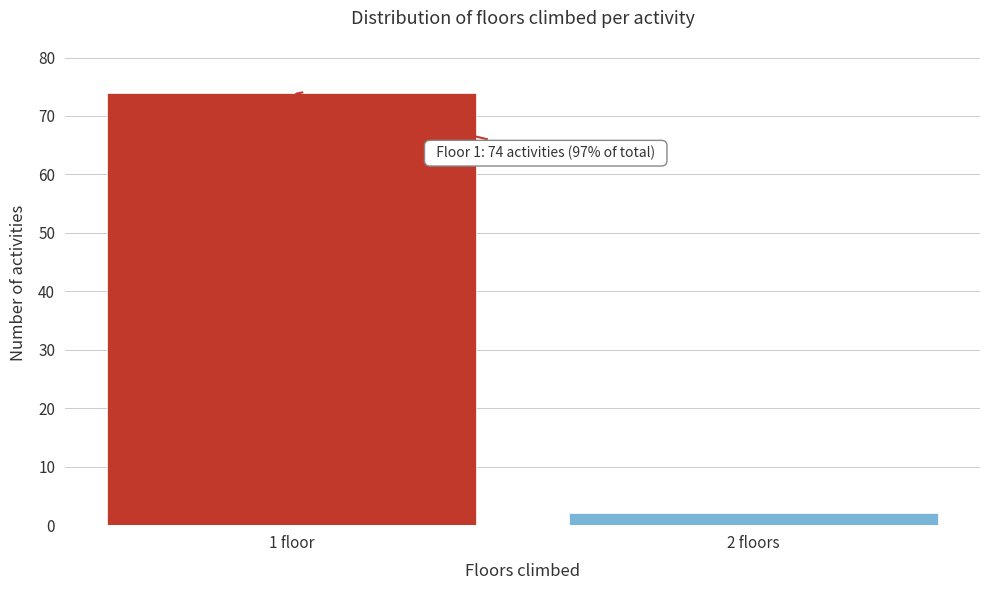

Reading right to left, extract all data points from this chart.

2 floors=2	1 floor=74